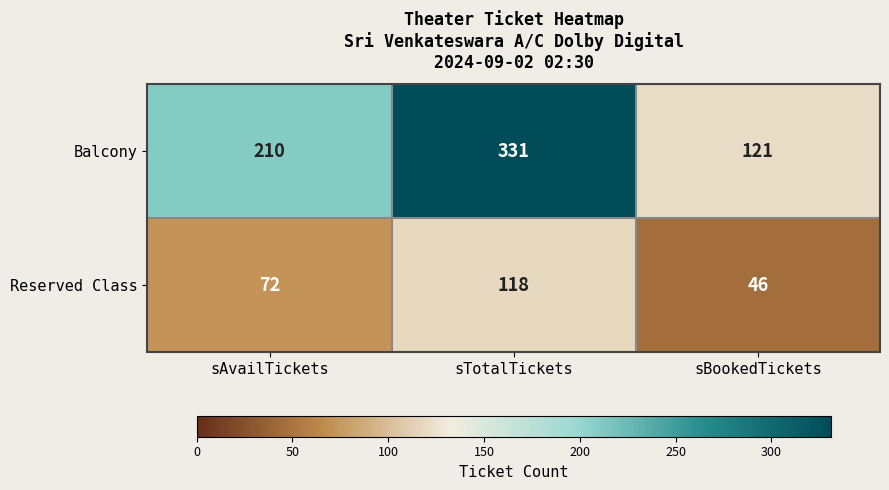

How many values in the Balcony series are below 210?

1